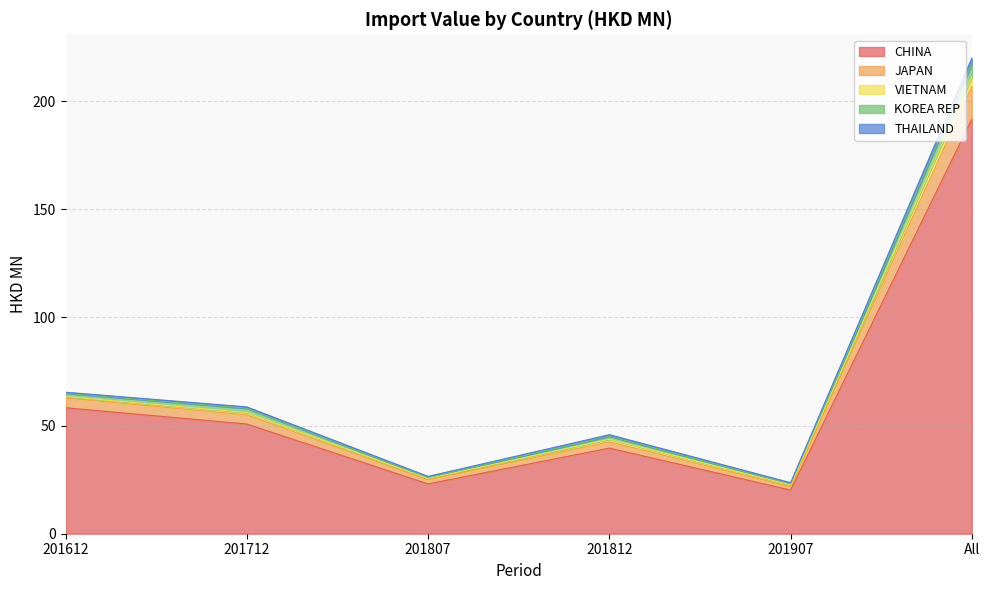

What is the total value across all series at 201612?

65.4